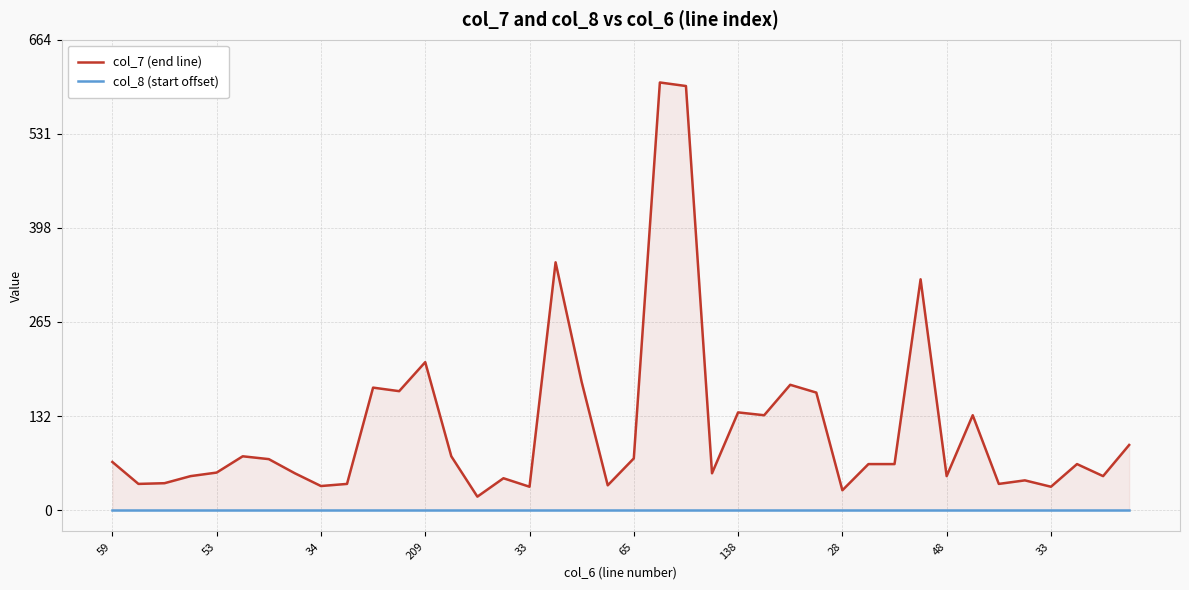

List the series in order of their overall mean, highest first.

col_7 (end line), col_8 (start offset)